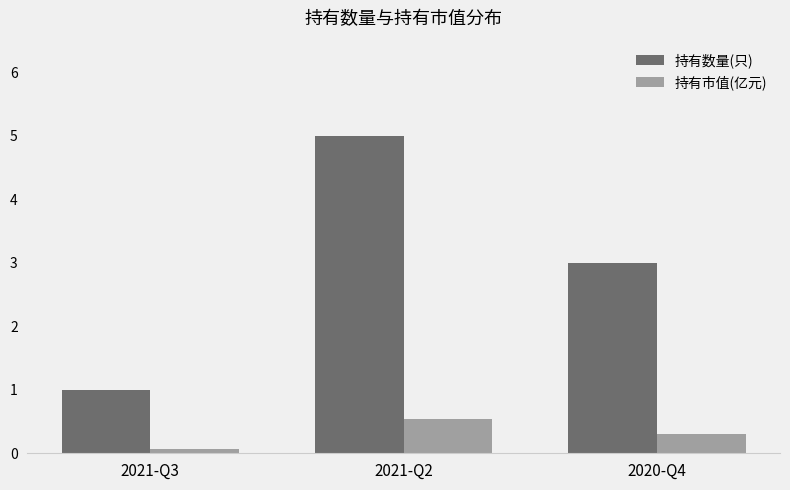

What is the sum of the 持有市值(亿元) values at 2021-Q2 and 2021-Q3?

0.6